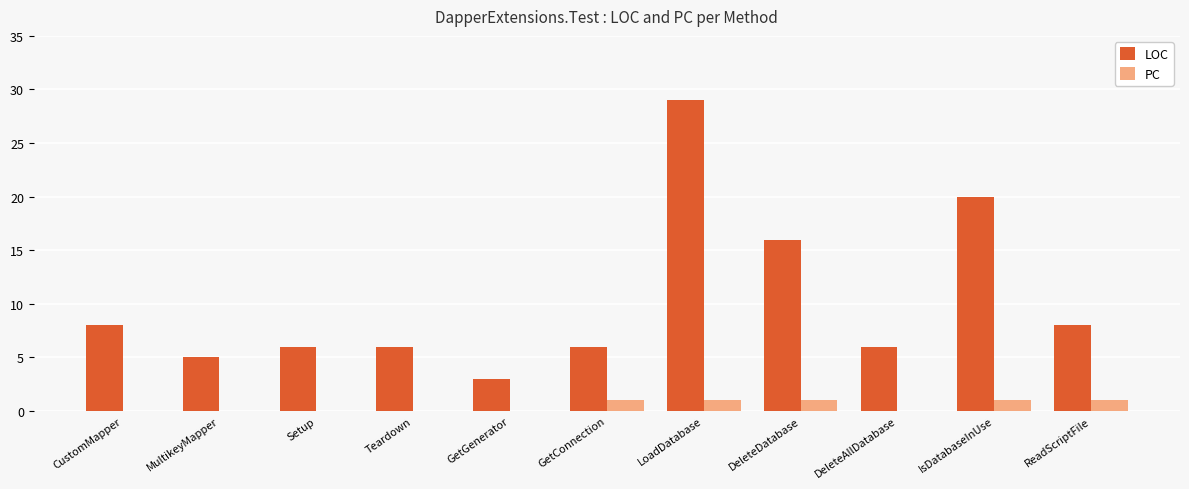

At which category is the sum across all series the highest?

LoadDatabase